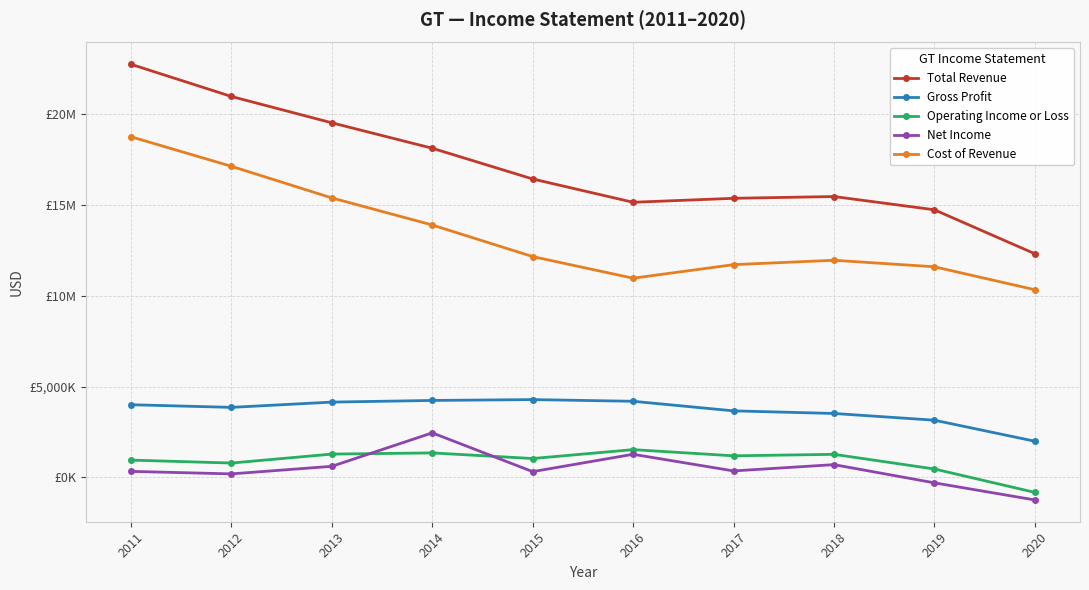

Rank the series by their maximum value, from highest to lowest.

Total Revenue, Cost of Revenue, Gross Profit, Net Income, Operating Income or Loss